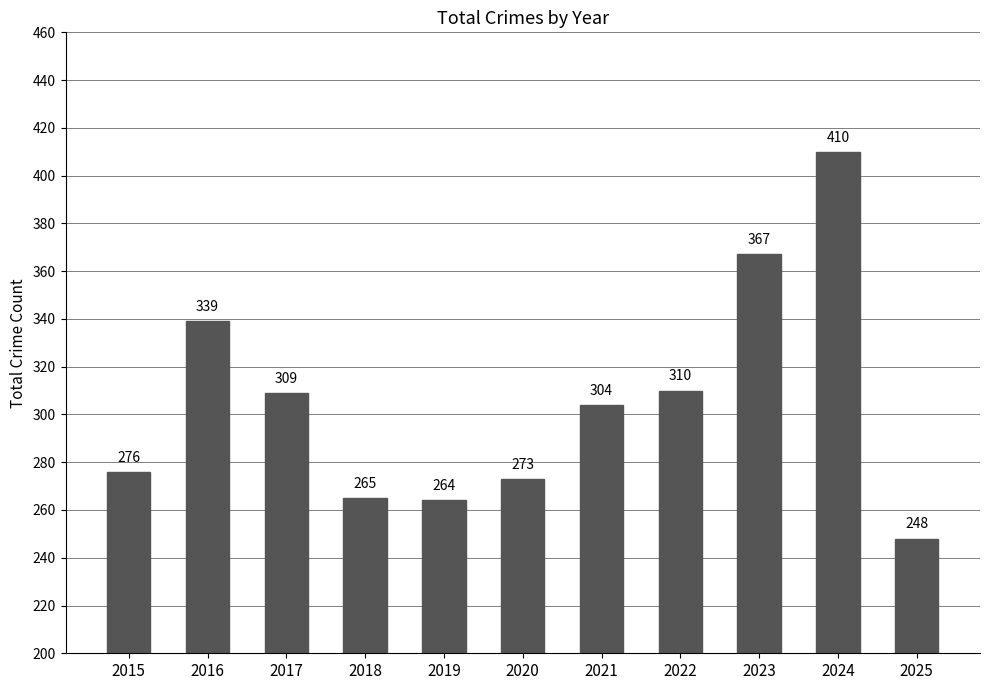

At which category does the chart reach its minimum across all series?

2025